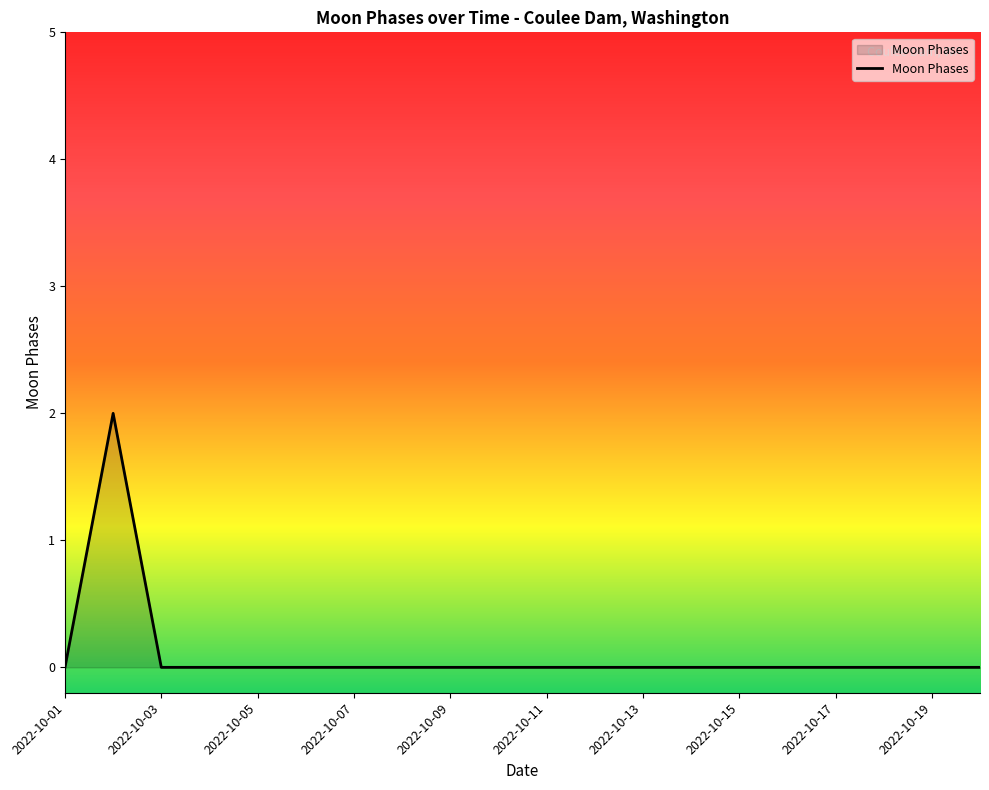

Reading right to left, what are all the values shown in this chart?

0	0	0	0	0	0	0	0	0	0	0	0	0	0	0	0	0	0	2	0